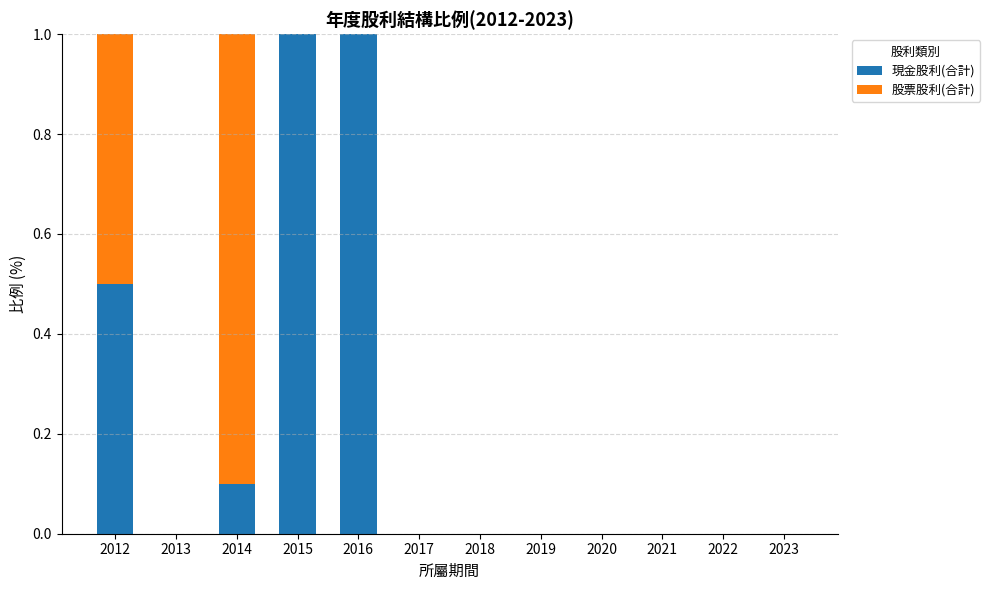

Count the number of data series in this chart.

2